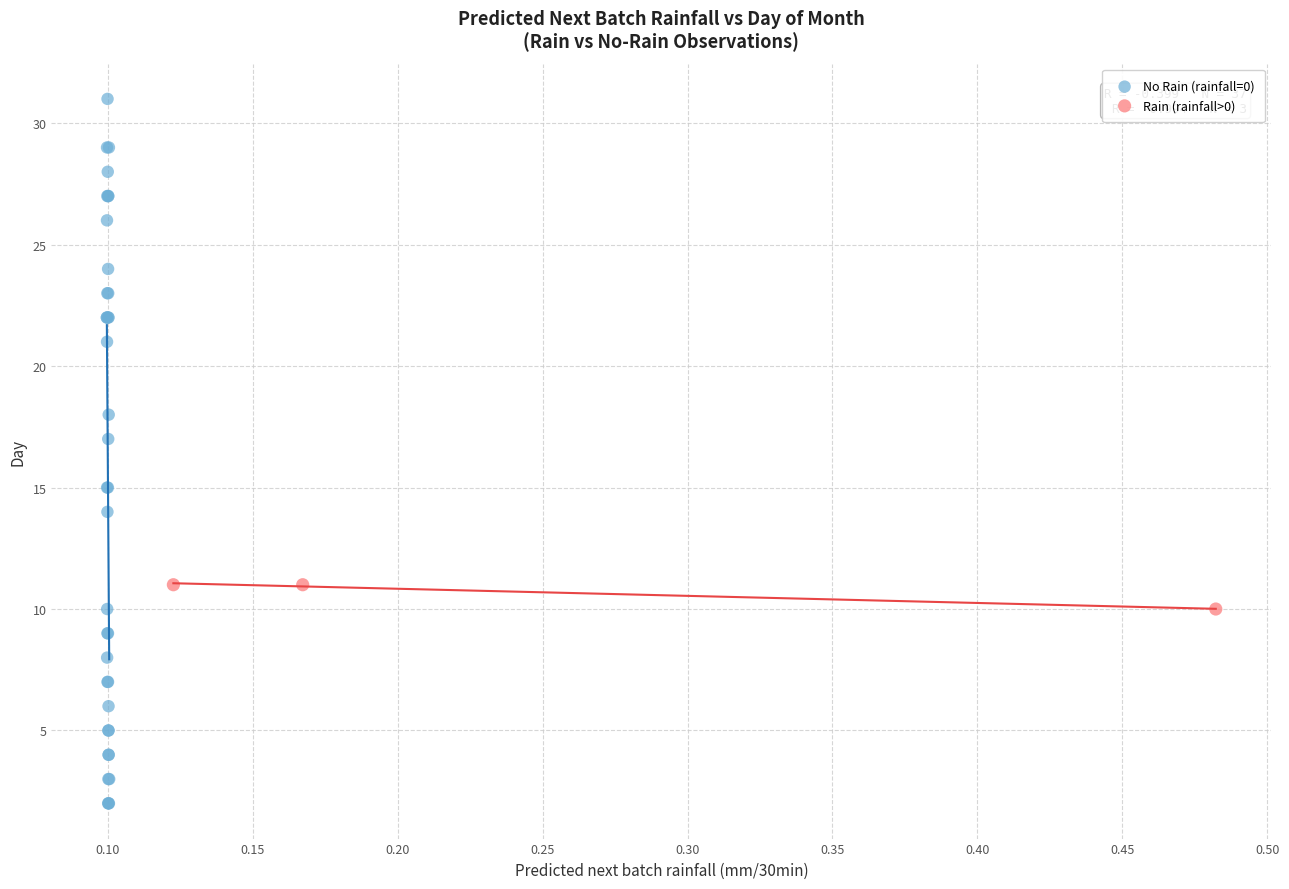

Which series contains the lowest Y value?

No Rain (rainfall=0)